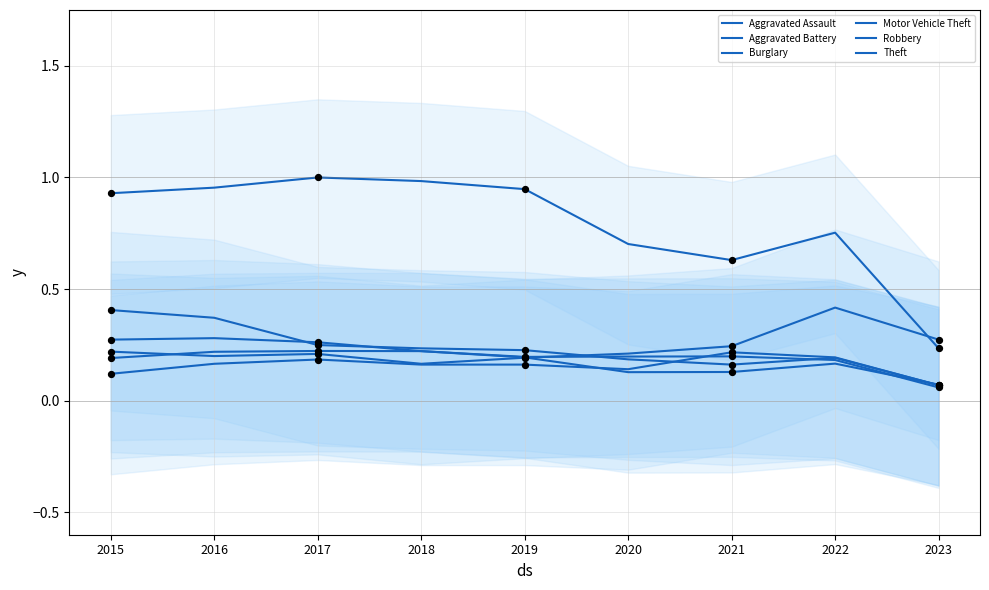

Which series has the widest spread of Y values?

Theft